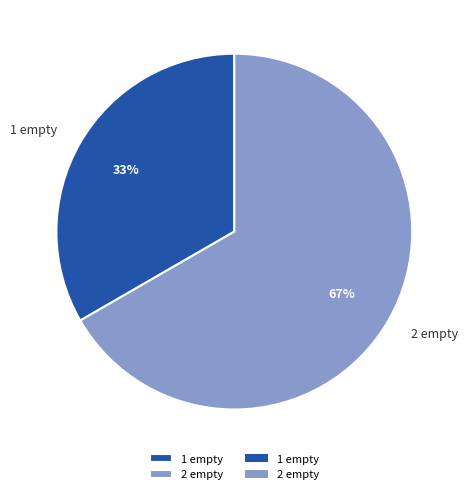

What percentage is the 1 empty slice, to the nearest percent?

33%